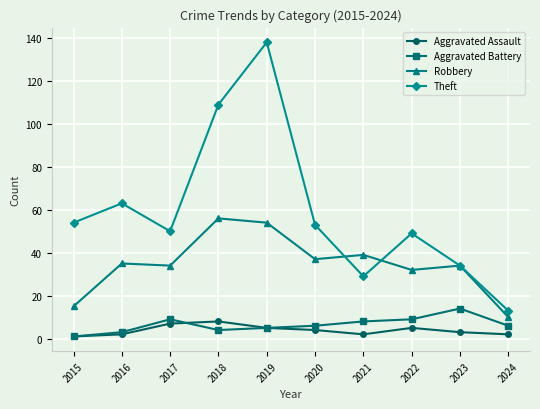

What is the difference between the maximum and minimum values in the Aggravated Battery series?

13